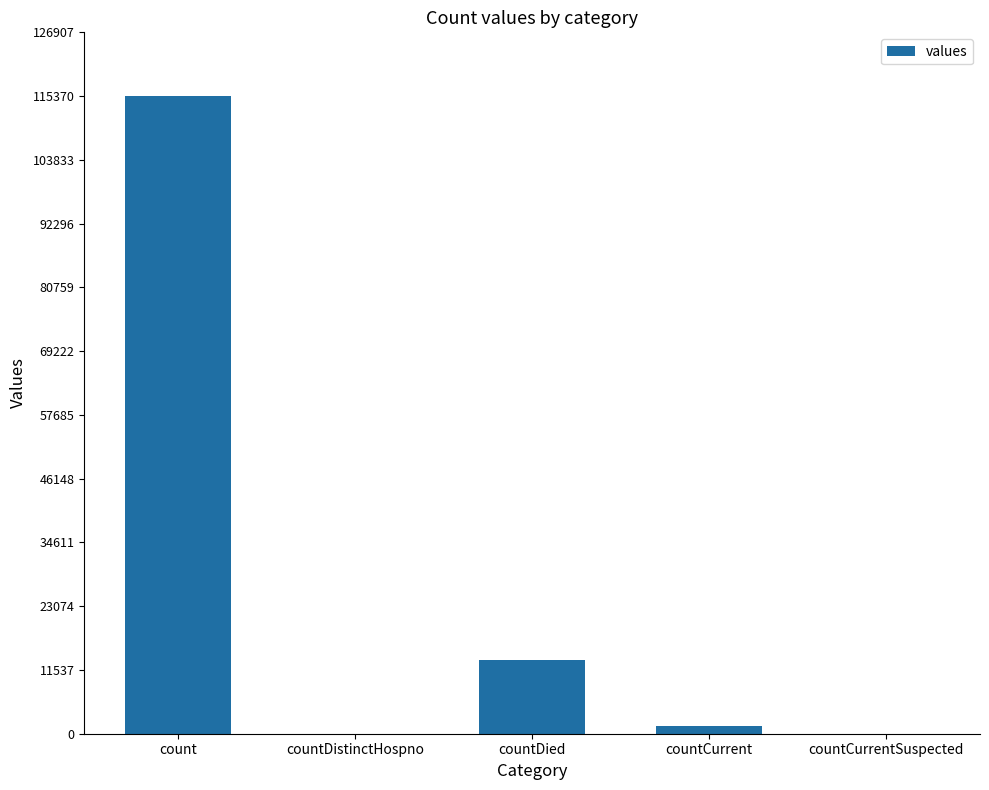

What is the sum of all values?

130105